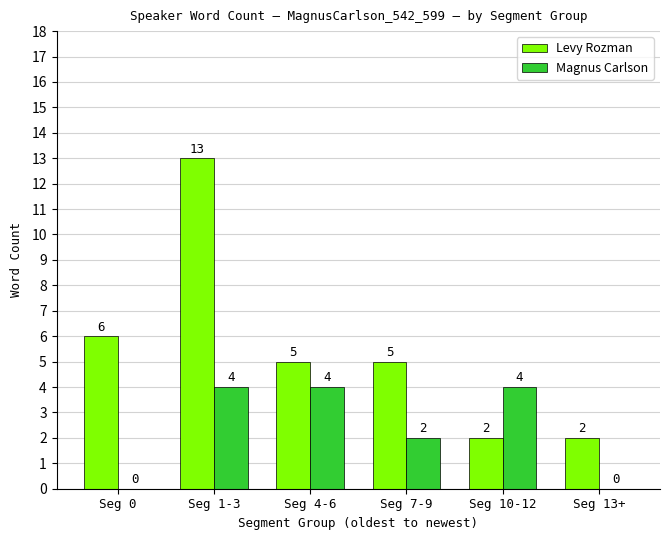

Count the Magnus Carlson values in the range 0 to 4.

6